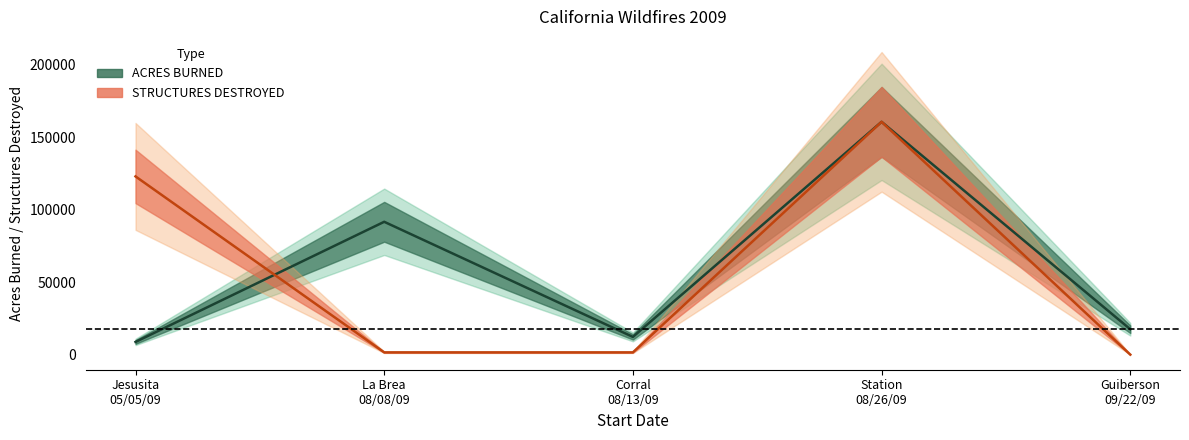

At 09/22/09, list the series in order from smallest to largest.

STRUCTURES
DESTROYED, ACRES
BURNED